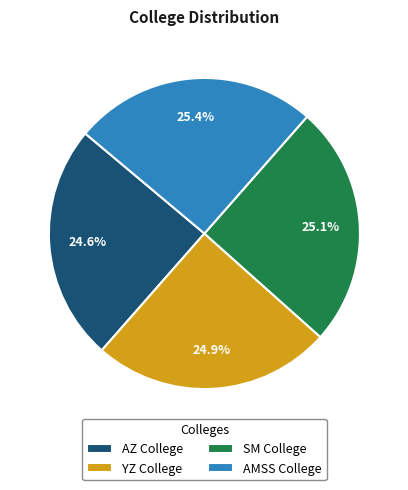

Count the number of slices in the pie.

4